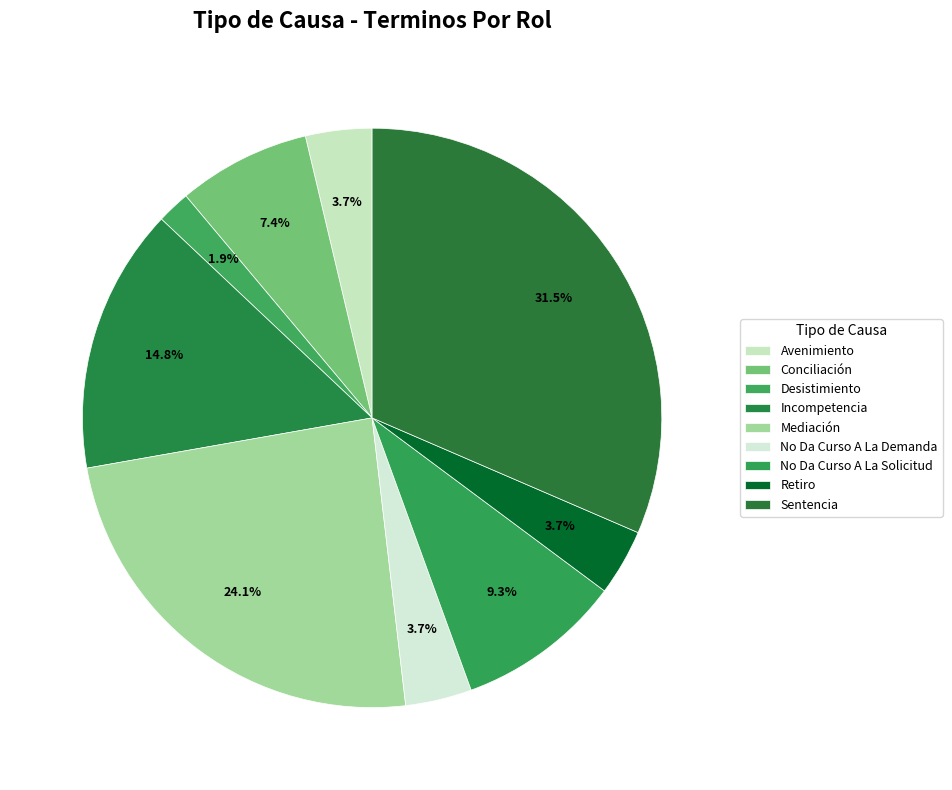

To the nearest percent, what is the difference between the largest and smallest slice percentages?

30%